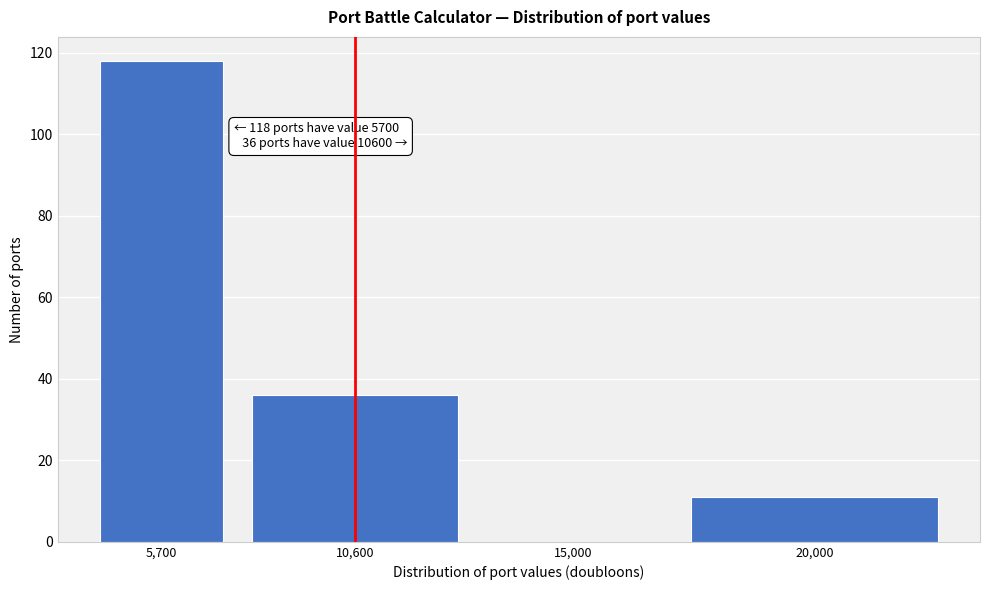

Reading left to right, transcribe all the data shown in this chart.

5,700=118	10,600=36	15,000=0	20,000=11